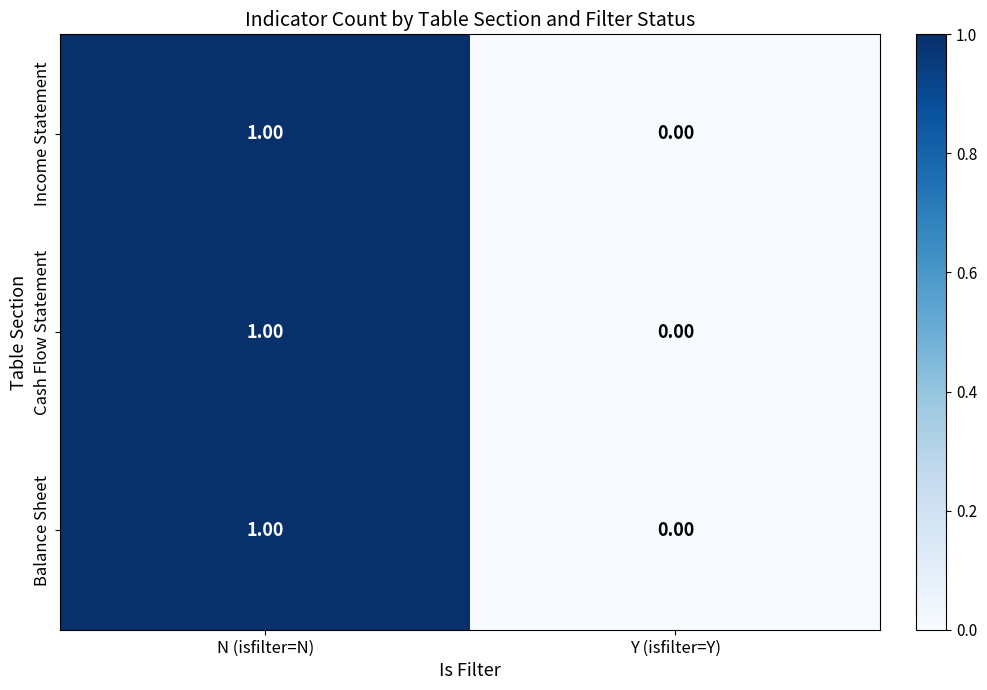

Where is Income Statement nearest to the value 0?

Y (isfilter=Y)